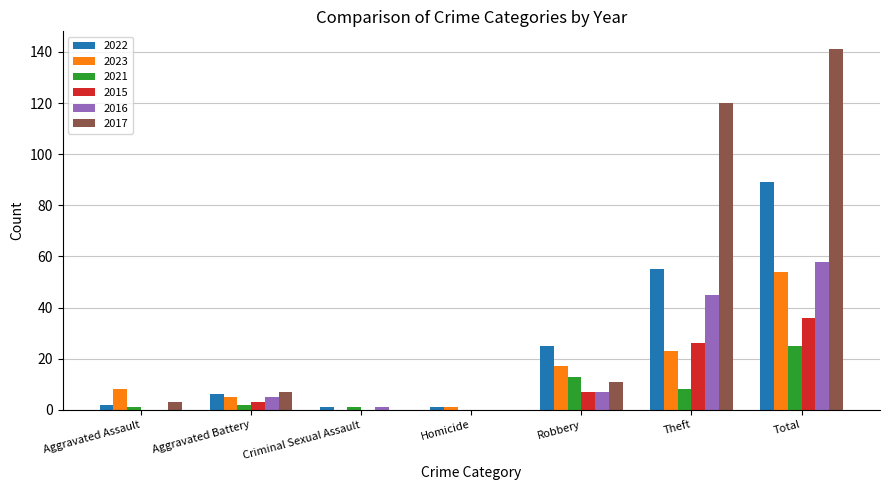

At which category does the chart reach its peak across all series?

Total